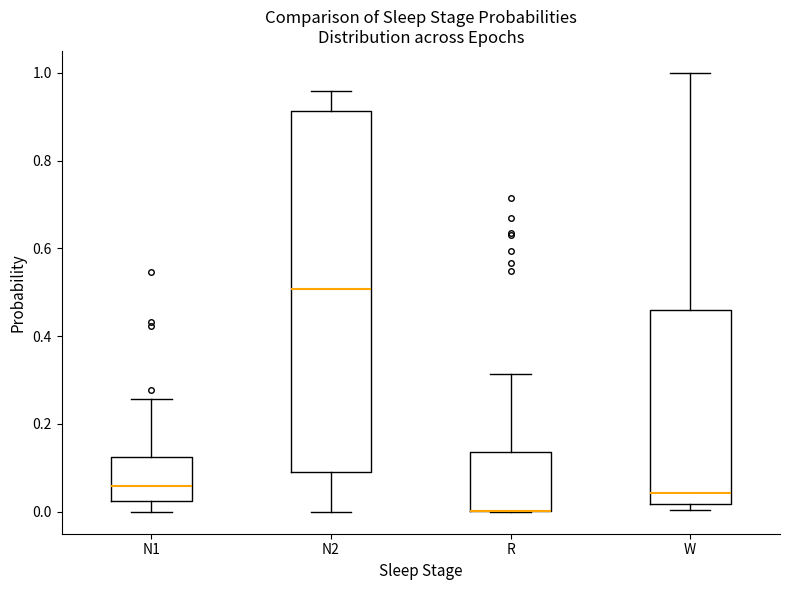

Comparing the boxes themselves (not the whiskers), which one is the tallest?

N2